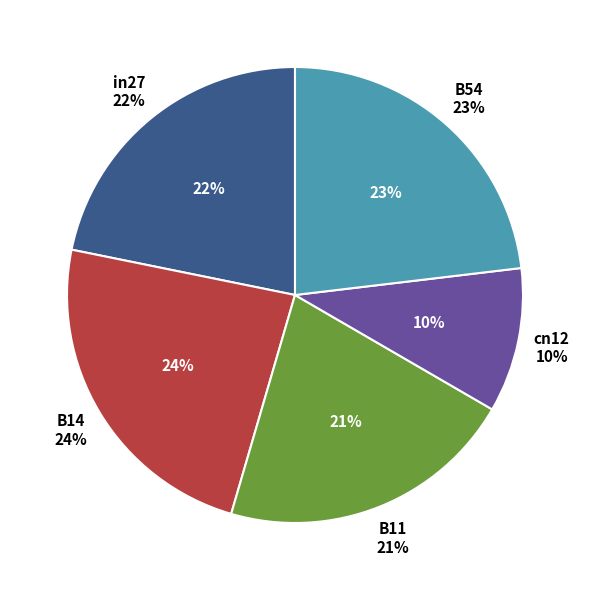

Count the number of slices in the pie.

5